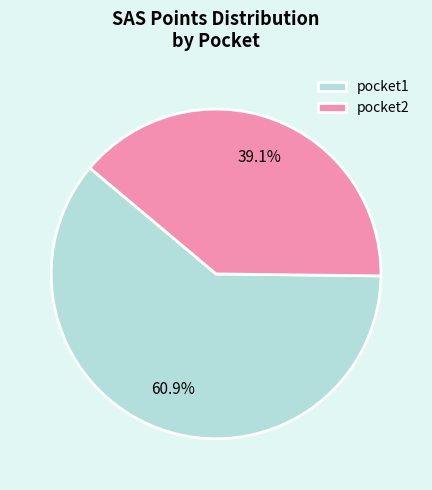

What portion of the pie excludes pocket1?

39.1%